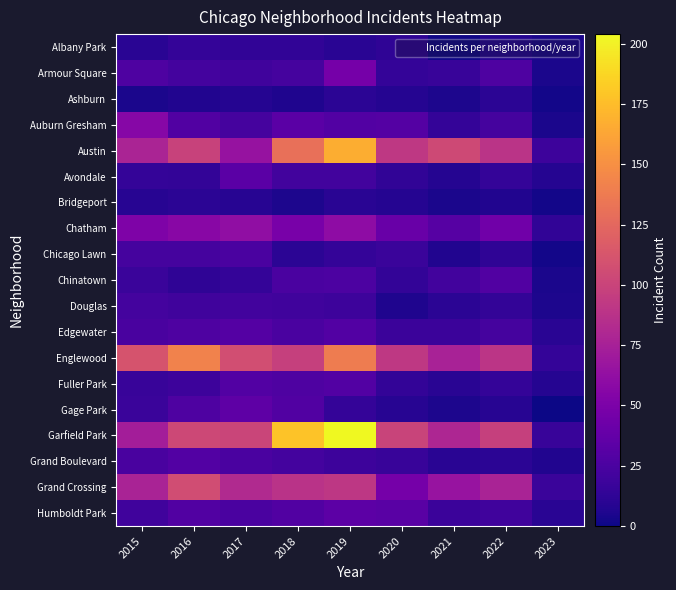

Which series has the widest spread of values?

Garfield Park